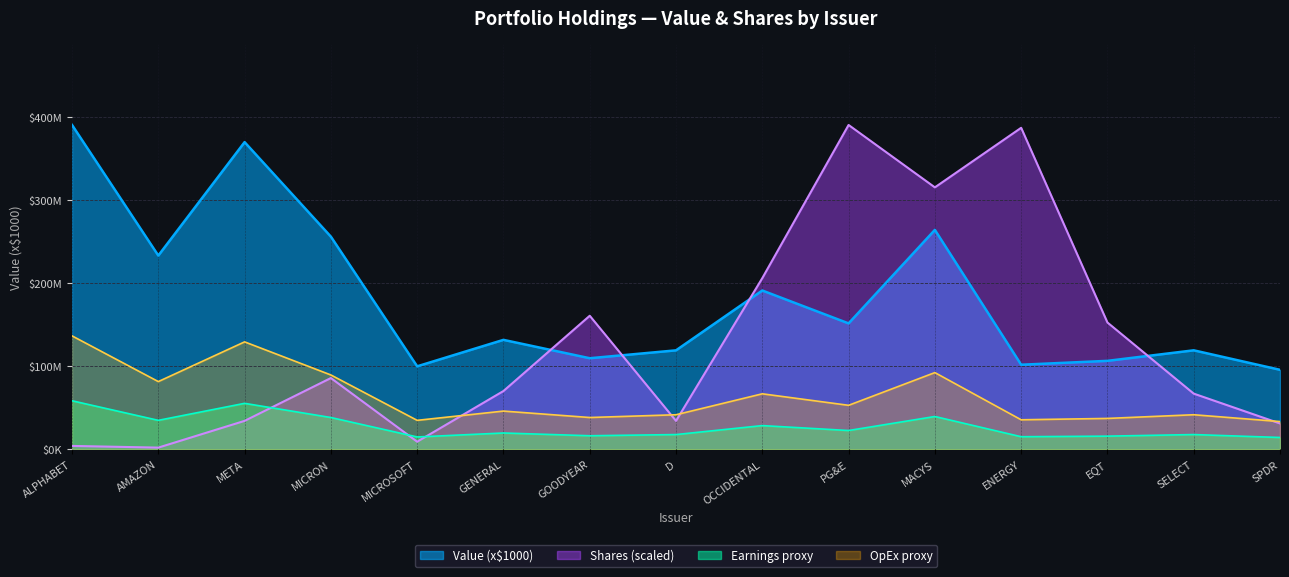

Does the chart display data point markers on the line(s)?

No